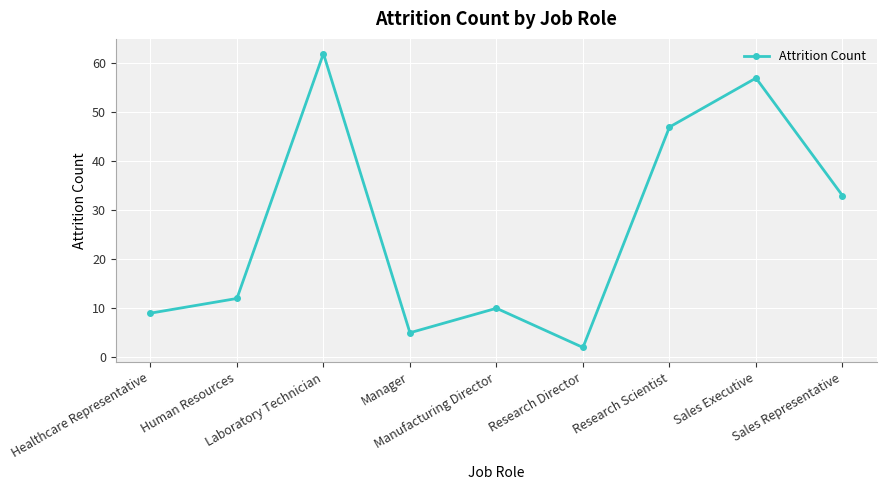

What is the greatest value displayed?

62